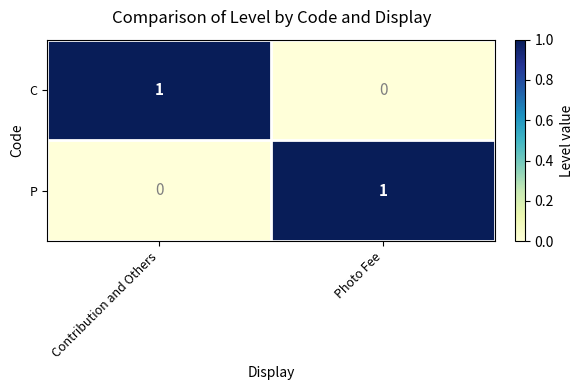

Reading left to right, transcribe all the data shown in this chart.

C: 1	0
P: 0	1